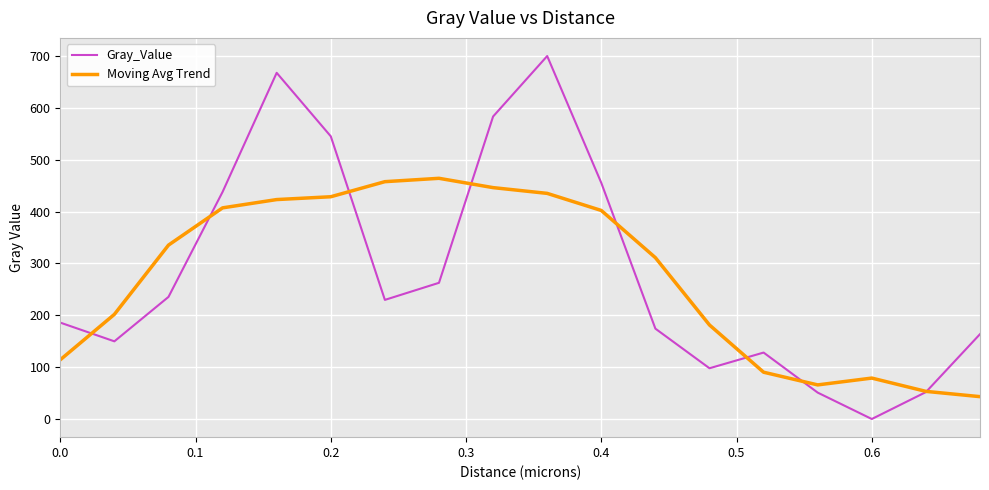

What is the maximum value for Moving Avg Trend?

464.0